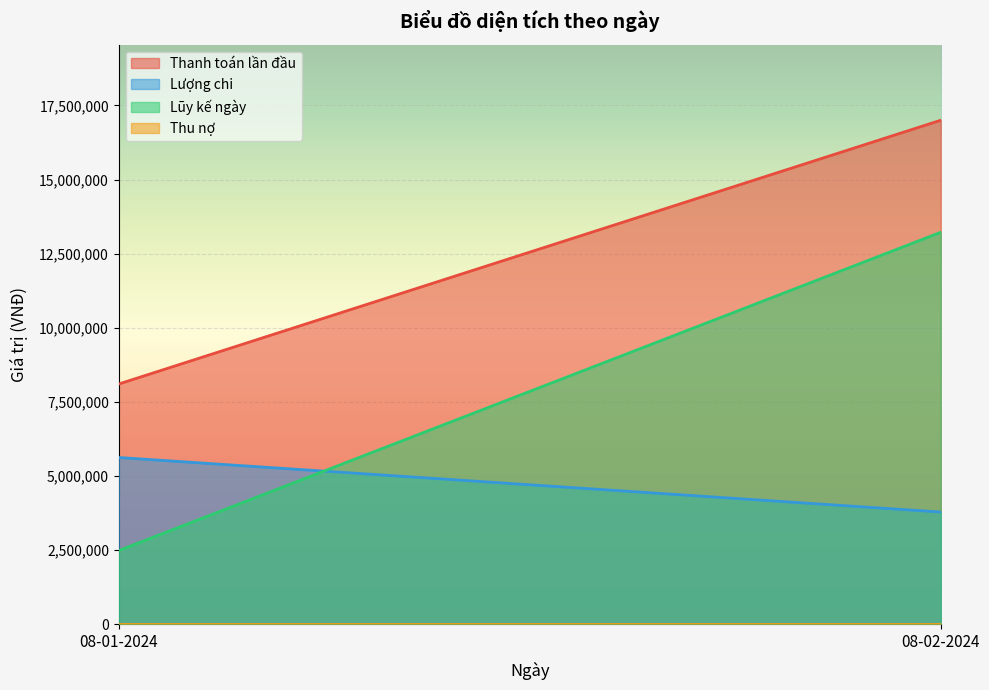

What is the difference between the maximum and minimum values in the Lũy kế ngày series?

10740000